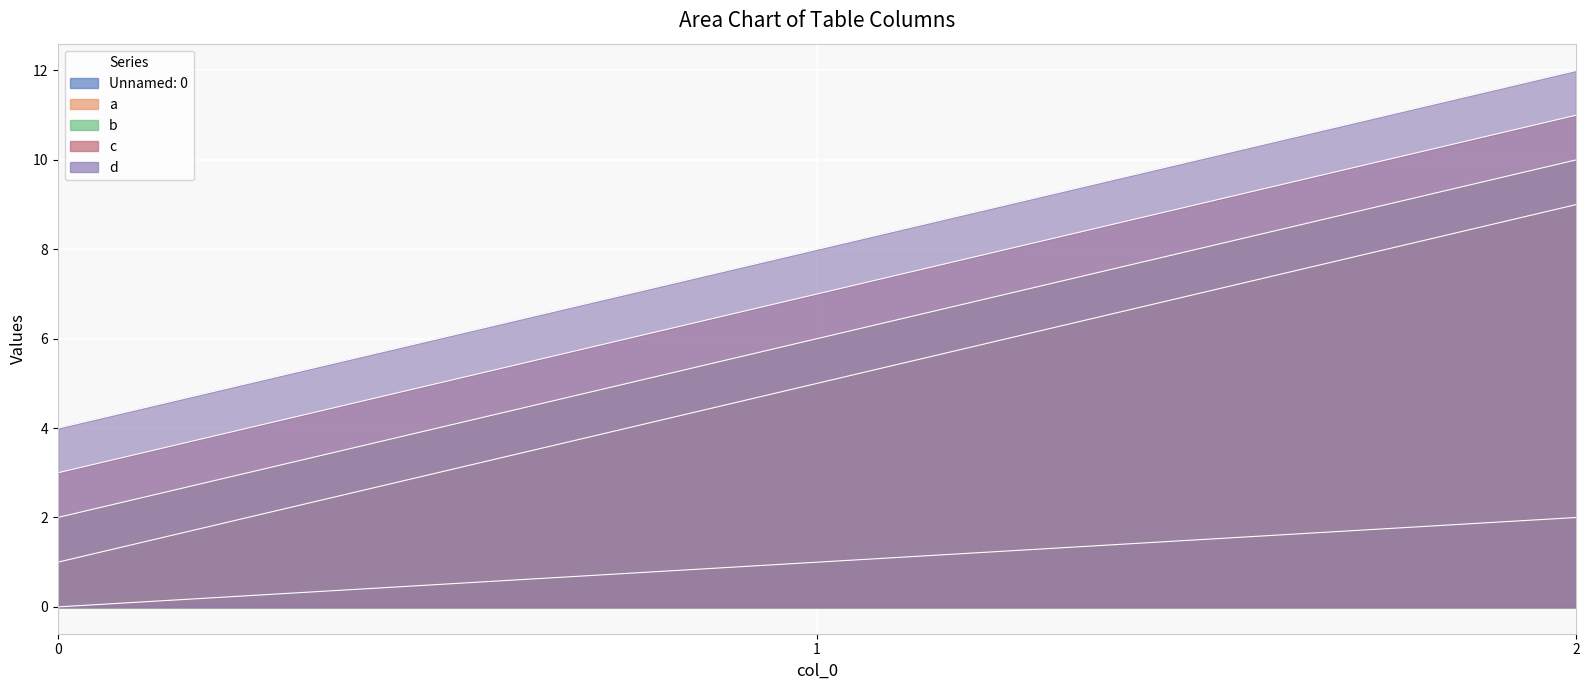

How many data points in Unnamed: 0 are above 1?

1